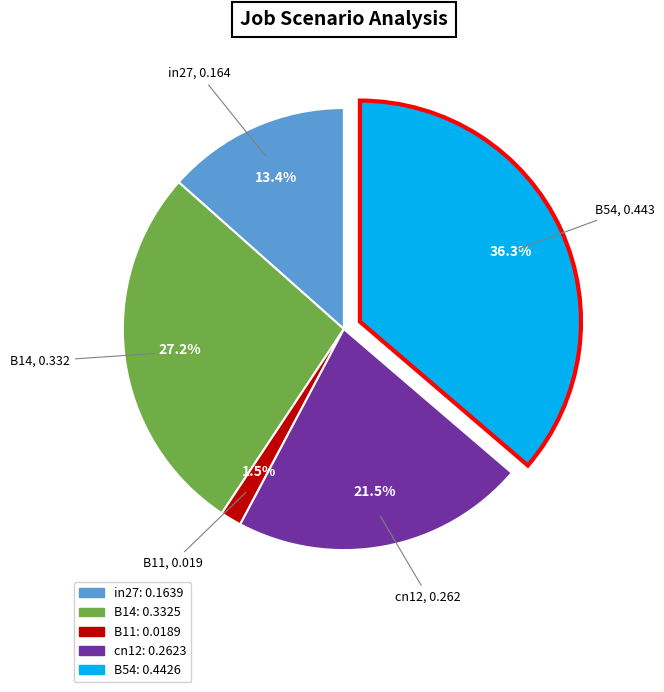

Count the number of slices in the pie.

5